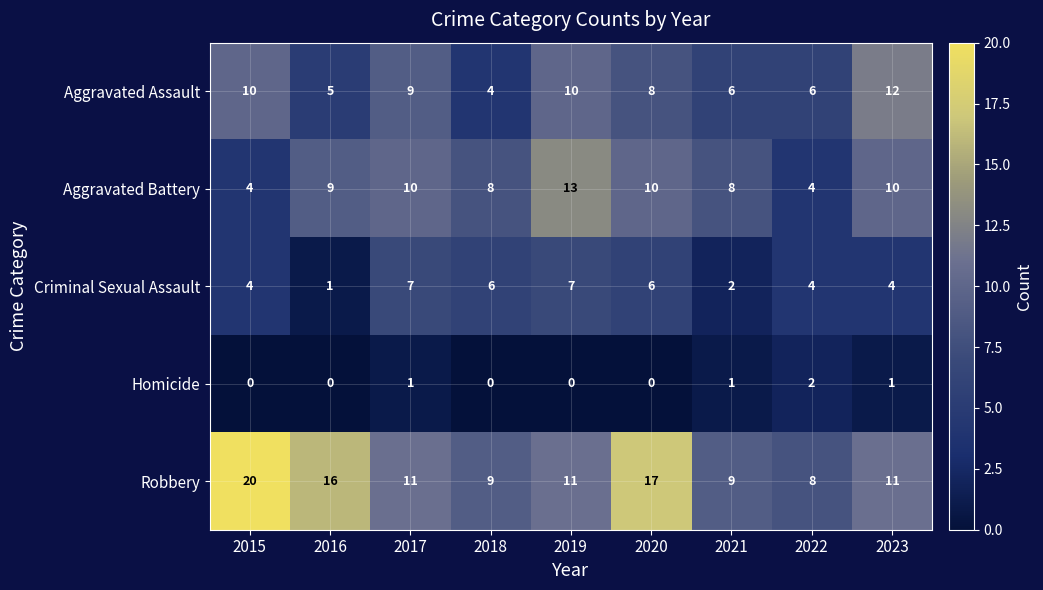

At how many categories does at least one series exceed 2?

9